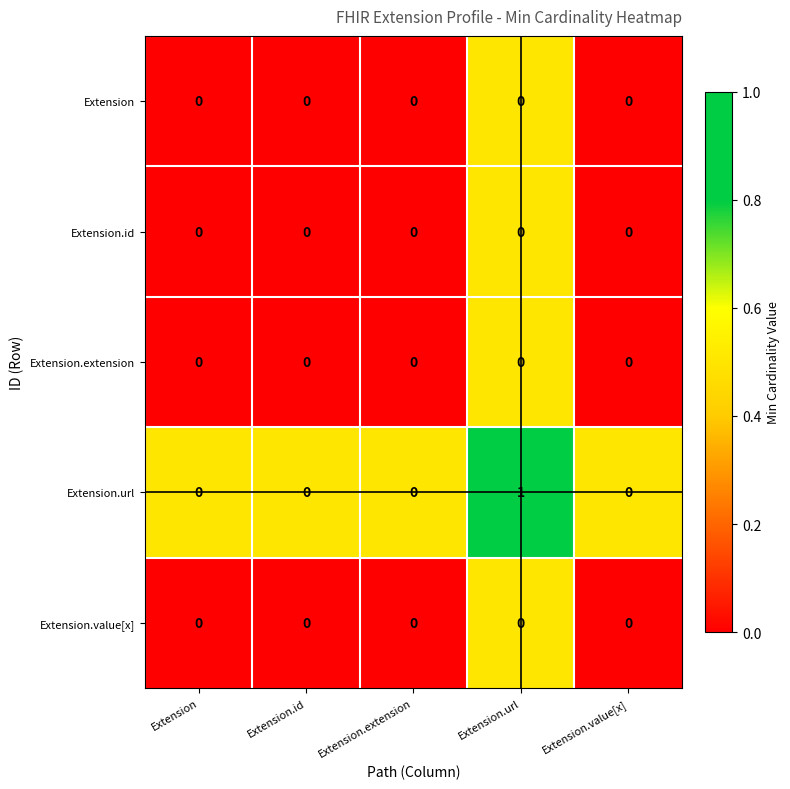

Which label corresponds to the largest value in the chart?

Extension.url